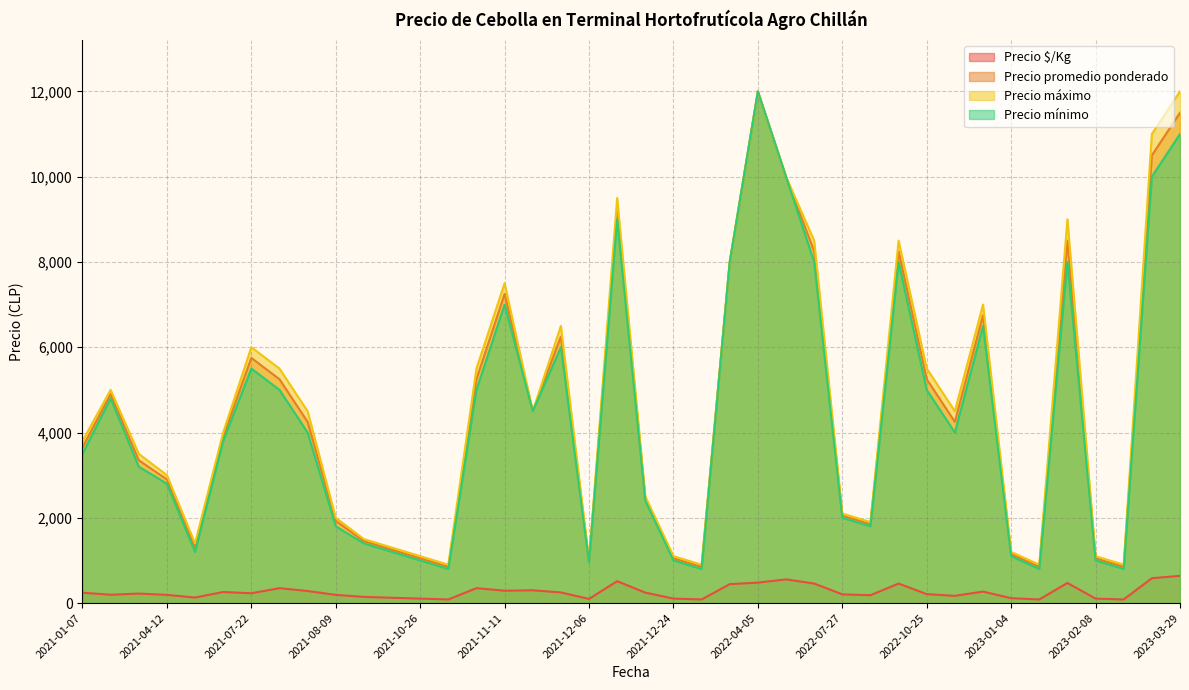

What is the label of the 33rd point from the right?

2021-07-28